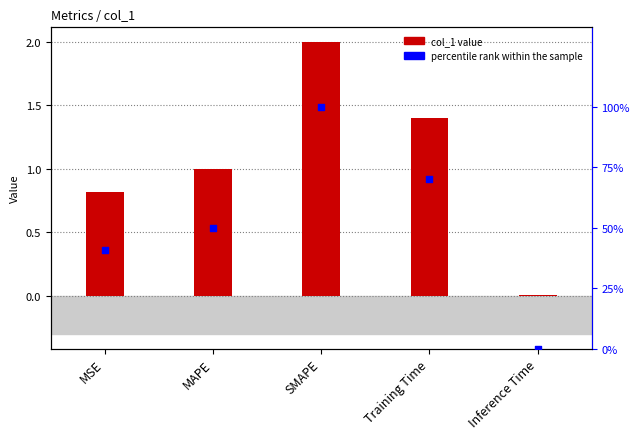

Which series contains the highest Y value?

percentile rank within the sample